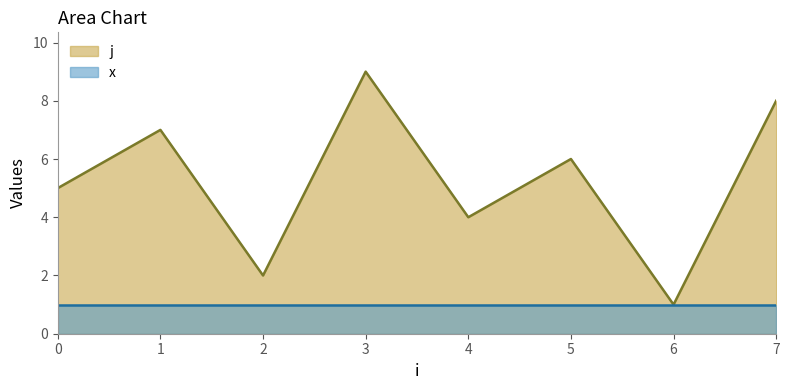

What is the difference between the maximum and second lowest values?

7